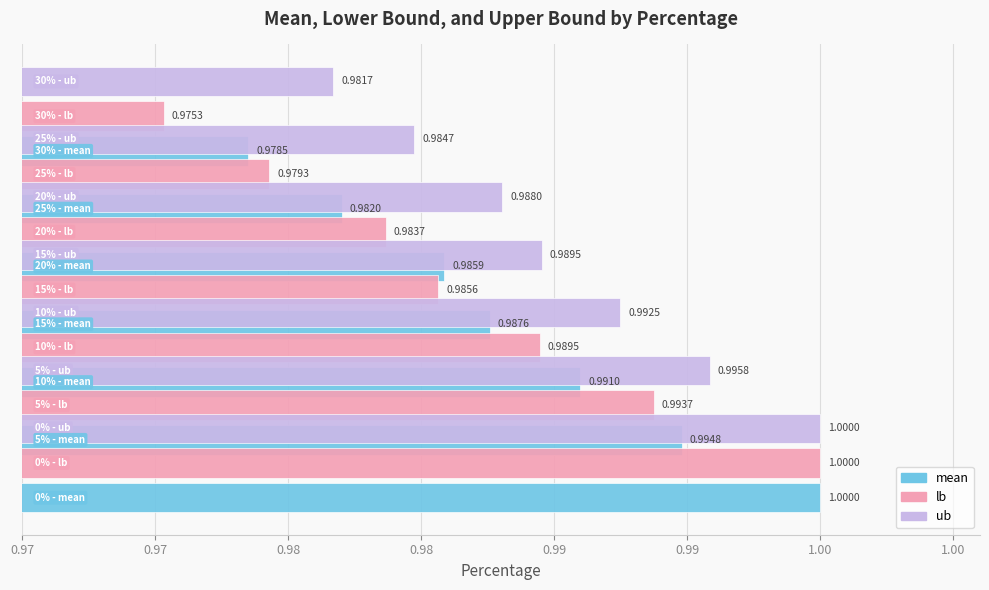

Rank the series at 0.98 from lowest to highest value.

lb, mean, ub